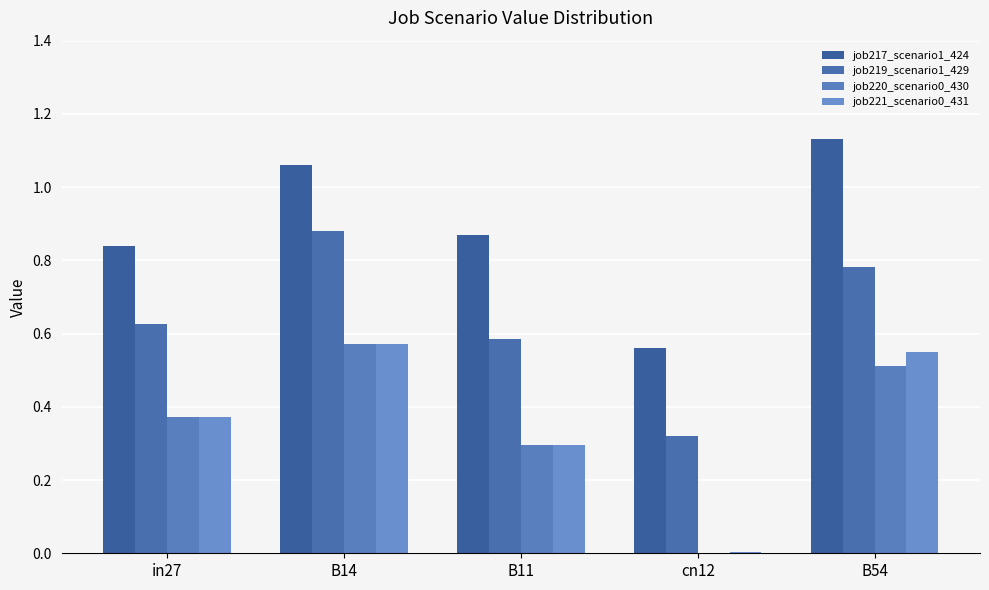

Reading right to left, list all the values displayed in this chart.

job217_scenario1_424: B54=1.1	cn12=0.6	B11=0.9	B14=1.1	in27=0.8
job219_scenario1_429: B54=0.8	cn12=0.3	B11=0.6	B14=0.9	in27=0.6
job220_scenario0_430: B54=0.5	cn12=0.0	B11=0.3	B14=0.6	in27=0.4
job221_scenario0_431: B54=0.6	cn12=0.0	B11=0.3	B14=0.6	in27=0.4